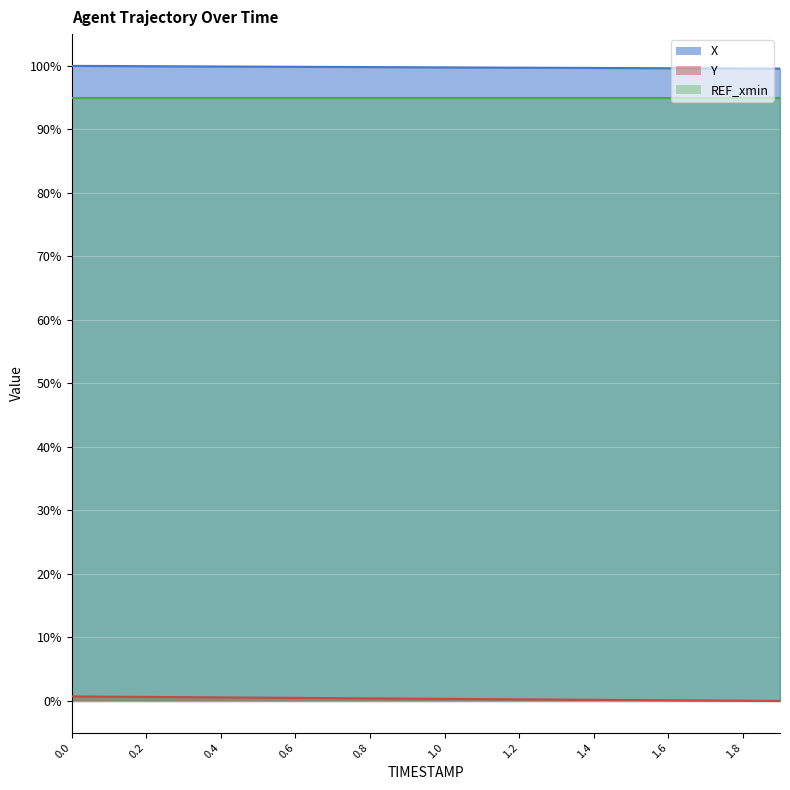

Is it true that Y equals 0.0 at 1.8?

True